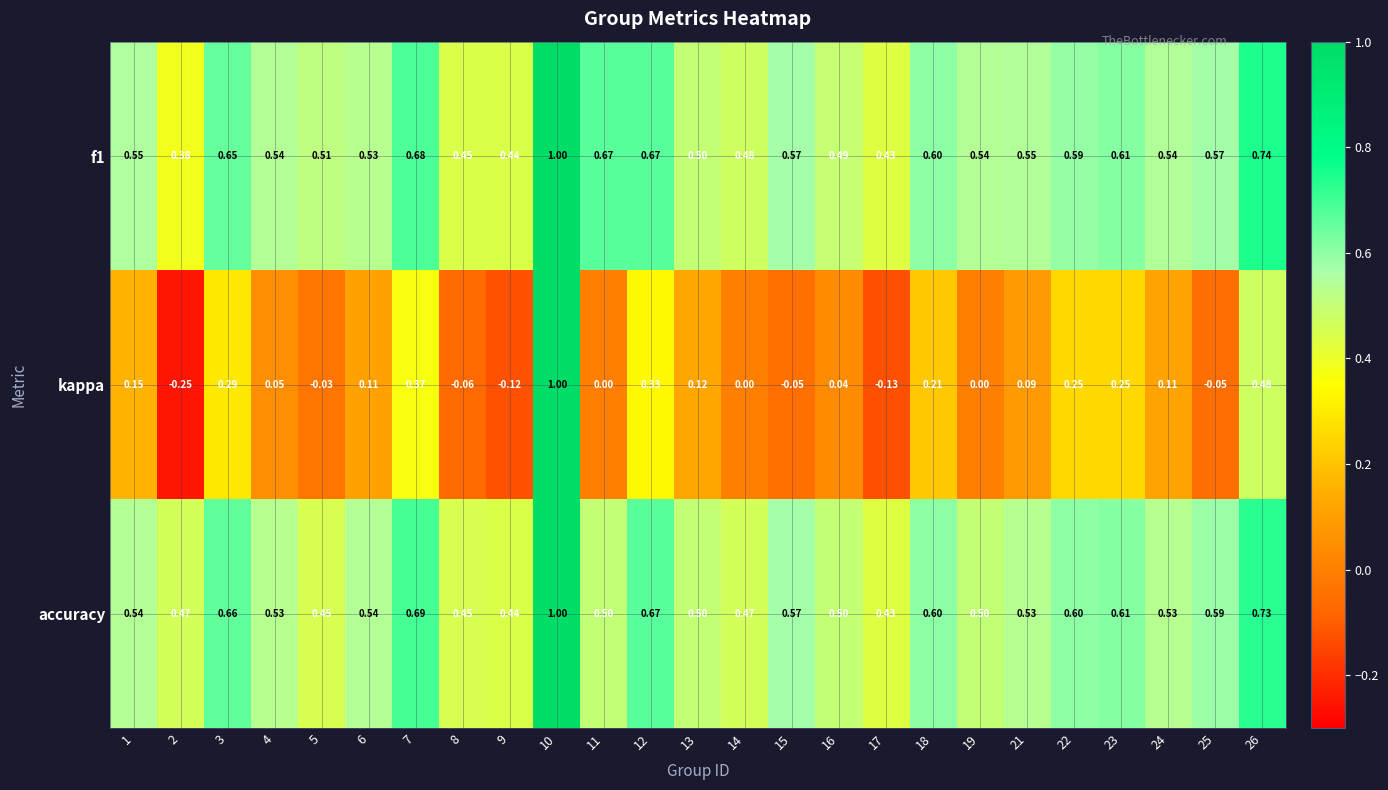

Which series has the widest spread of values?

kappa